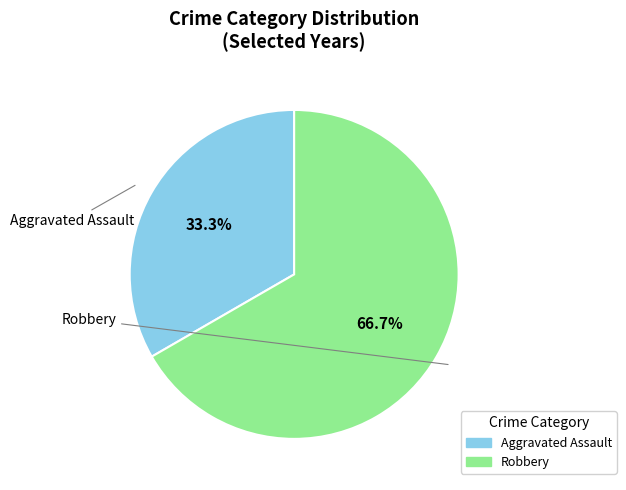

To the nearest percent, what portion does Robbery represent?

67%